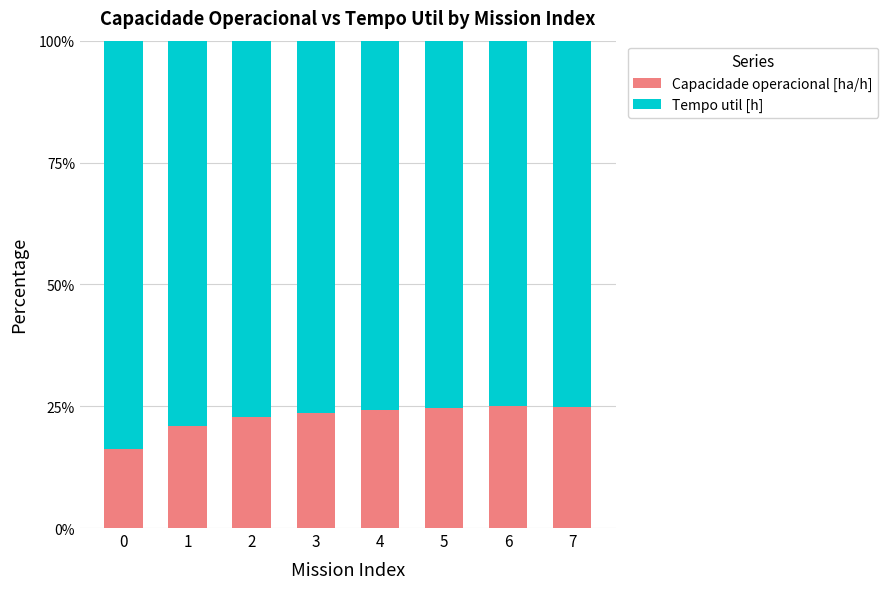

How many distinct data groups are displayed?

2